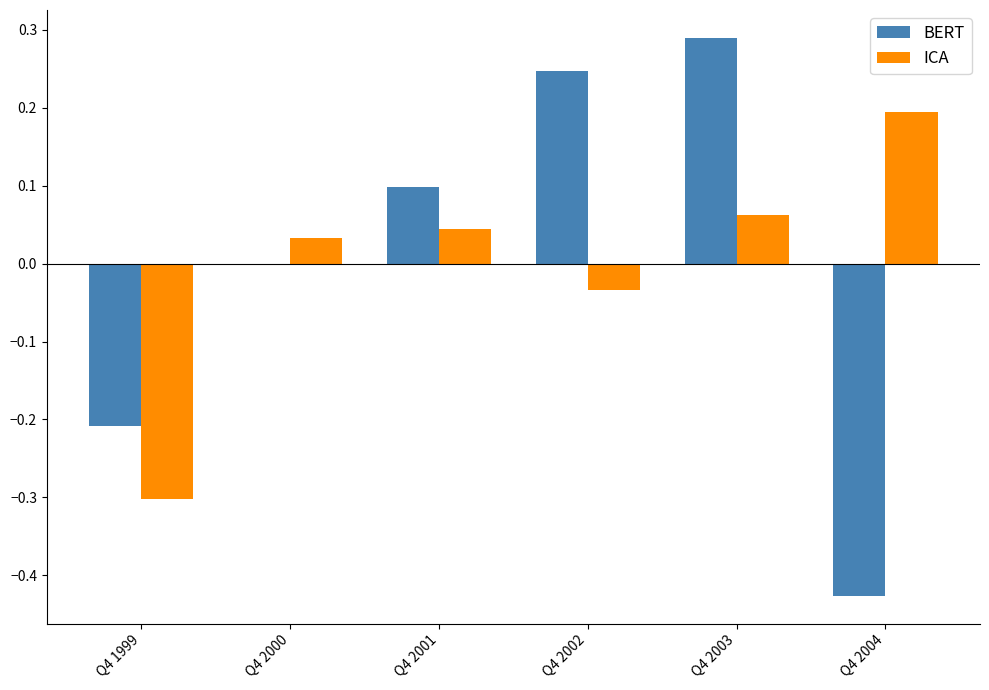

At which label does ICA reach its peak?

Q4 2004